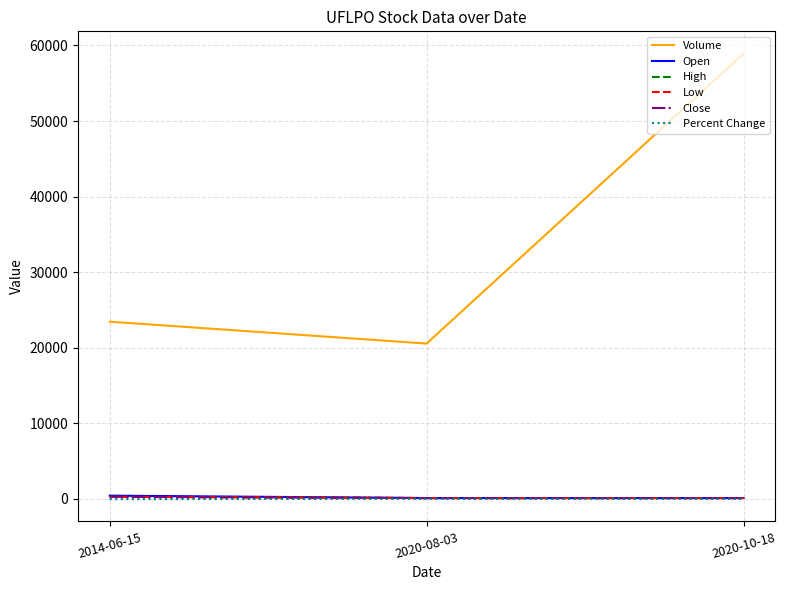

Read the Open value at 2020-10-18.

107.0